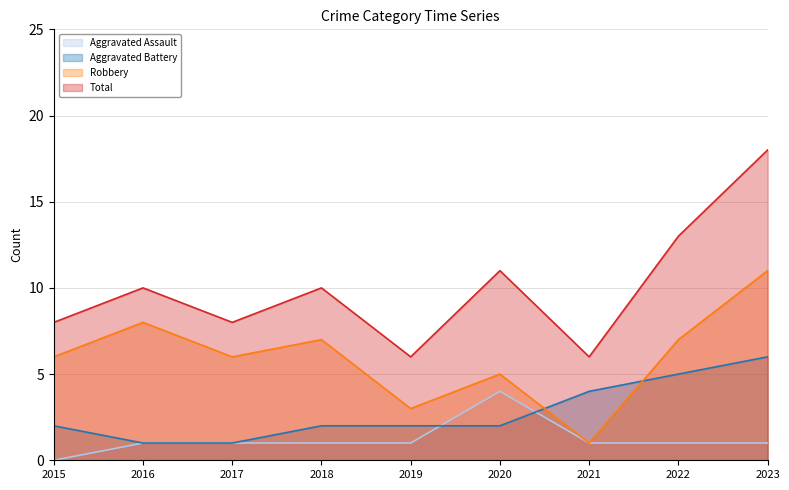

Which series has the largest range (max minus min)?

Total